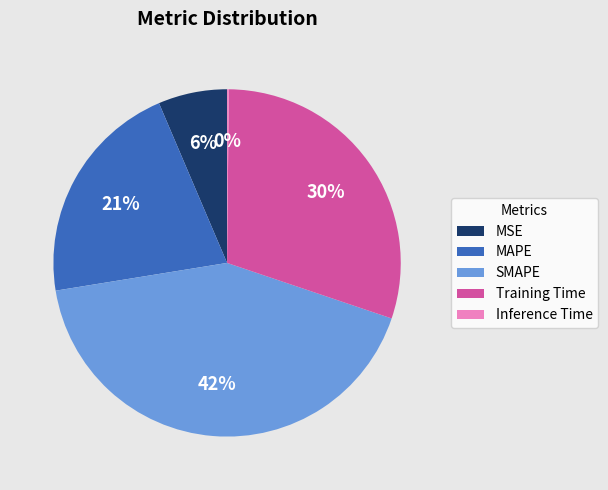

What is the largest slice in the pie chart?

SMAPE